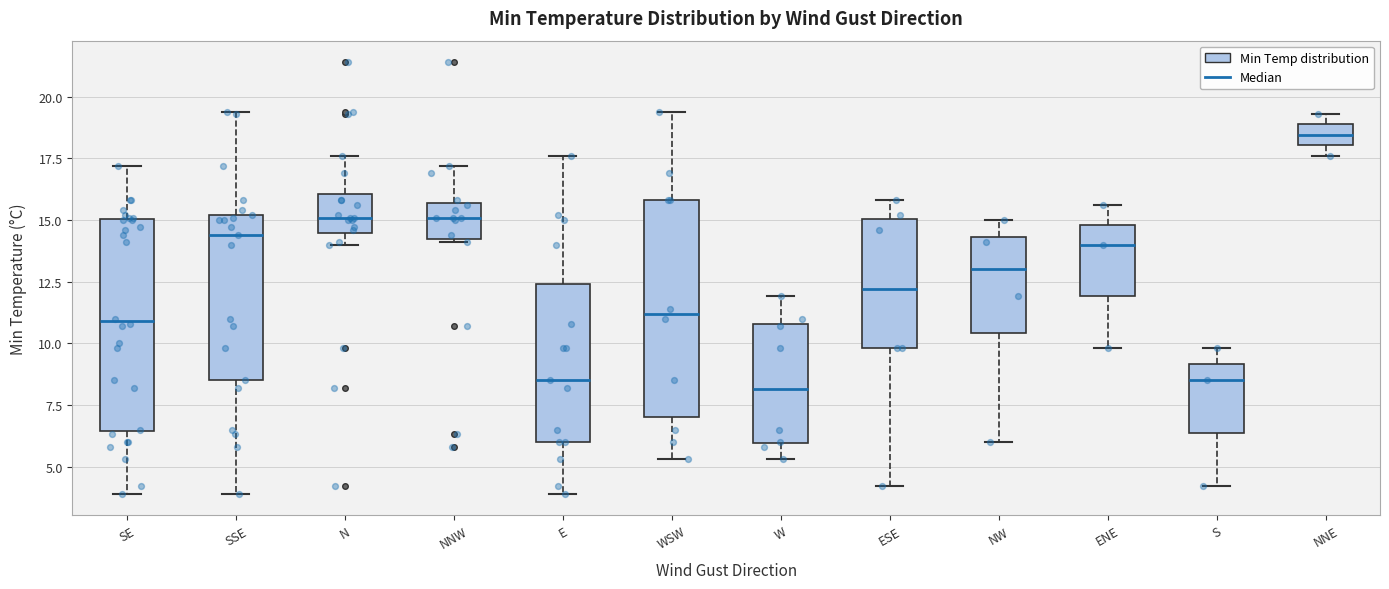

Where is the upper edge of the box for WSW on the y-axis? The values are not printed on the chart, so give them approximately, as read against the axis.

16.0